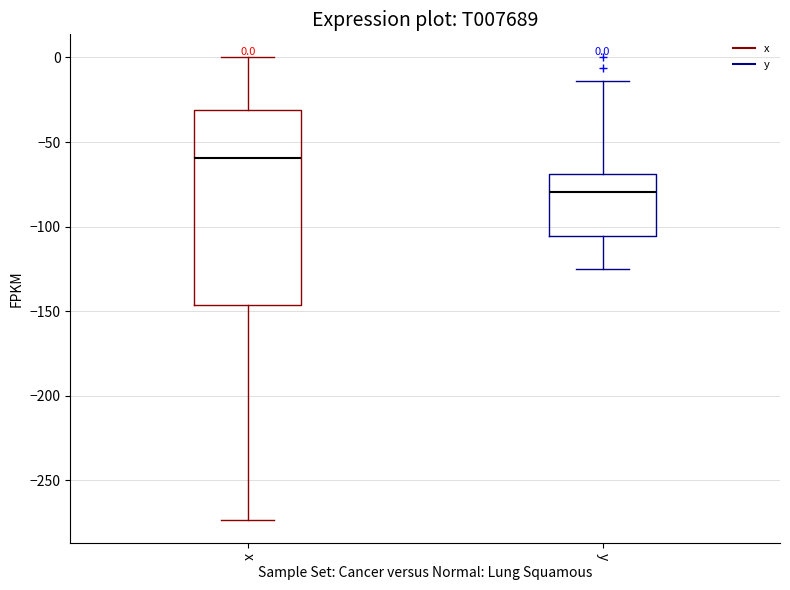

Which box's median line is the highest?

x